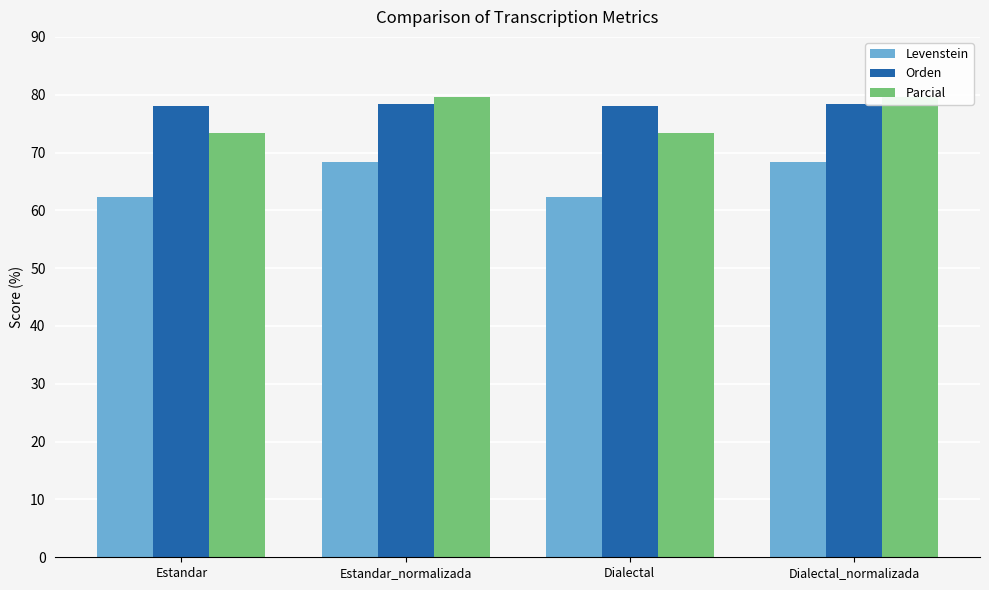

What are all the series names shown in the legend?

Levenstein, Orden, Parcial